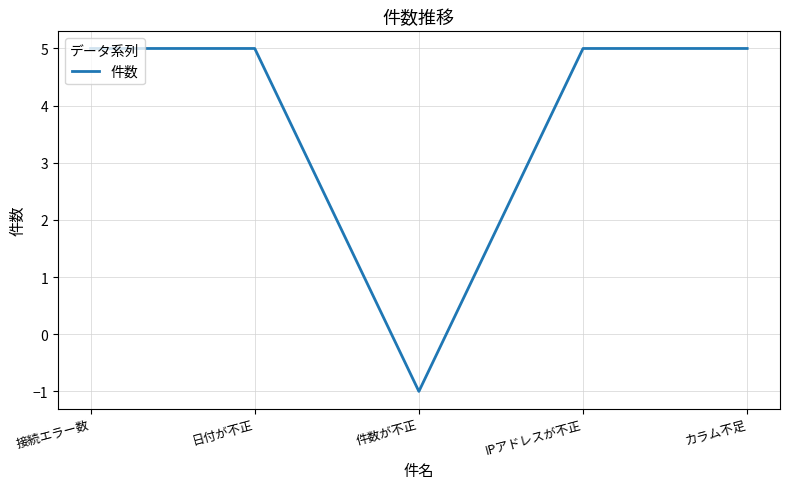

Count the values in the range 5 to 6.

4